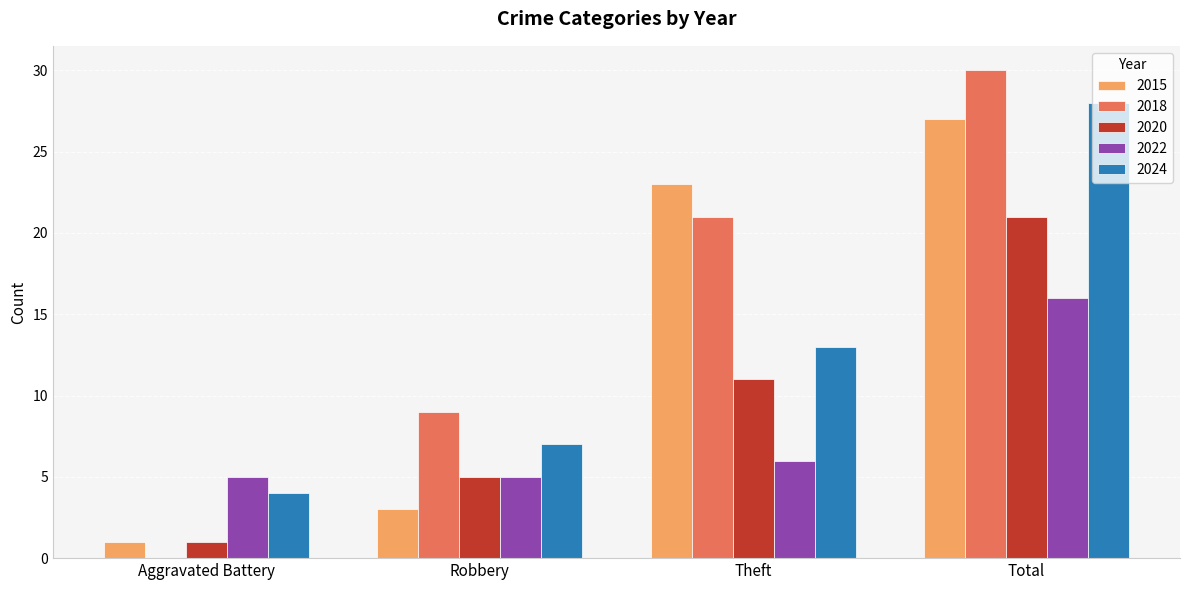

What is the spread (max minus min) of values at Total?

14